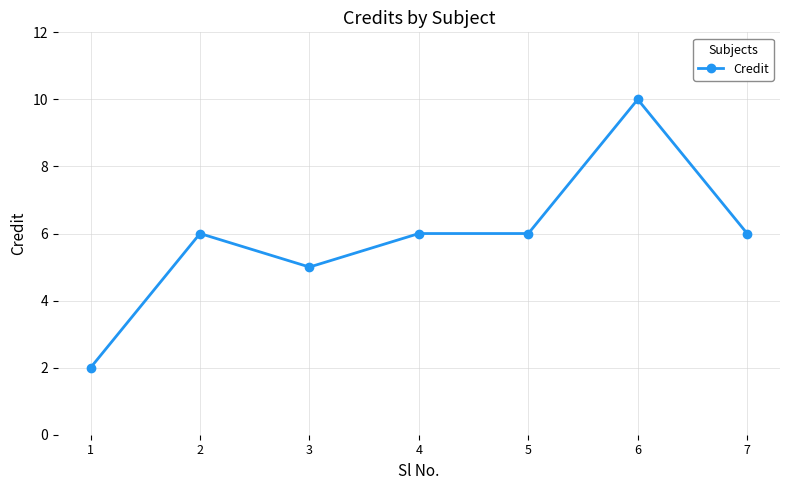

What is the difference between the values at 5 and 1?

4